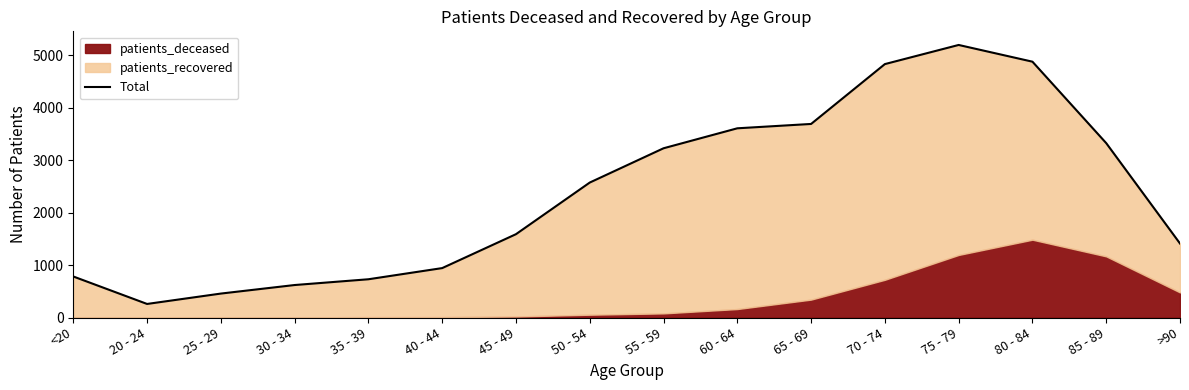

How many lines are shown in the chart?

1